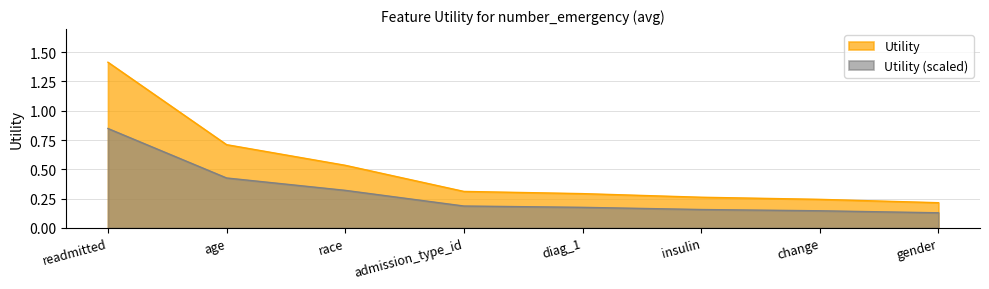

What is the label of the 2nd point from the left?

age